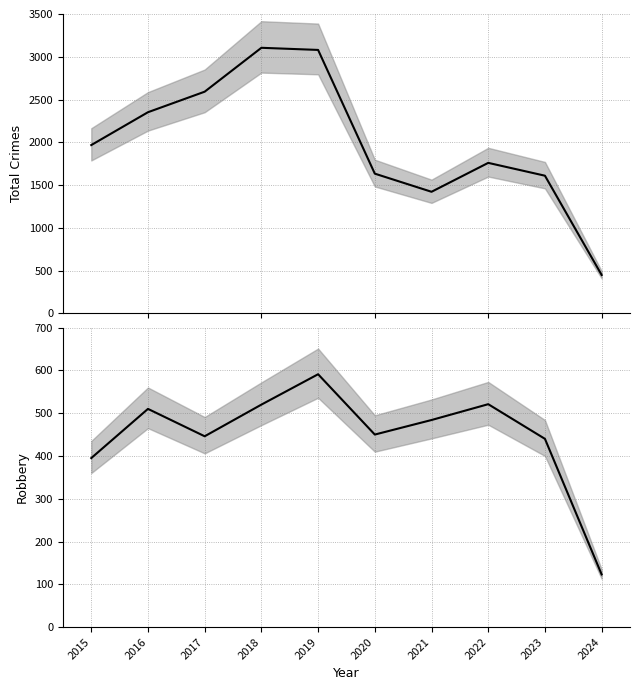

Which series has the largest range (max minus min)?

Total